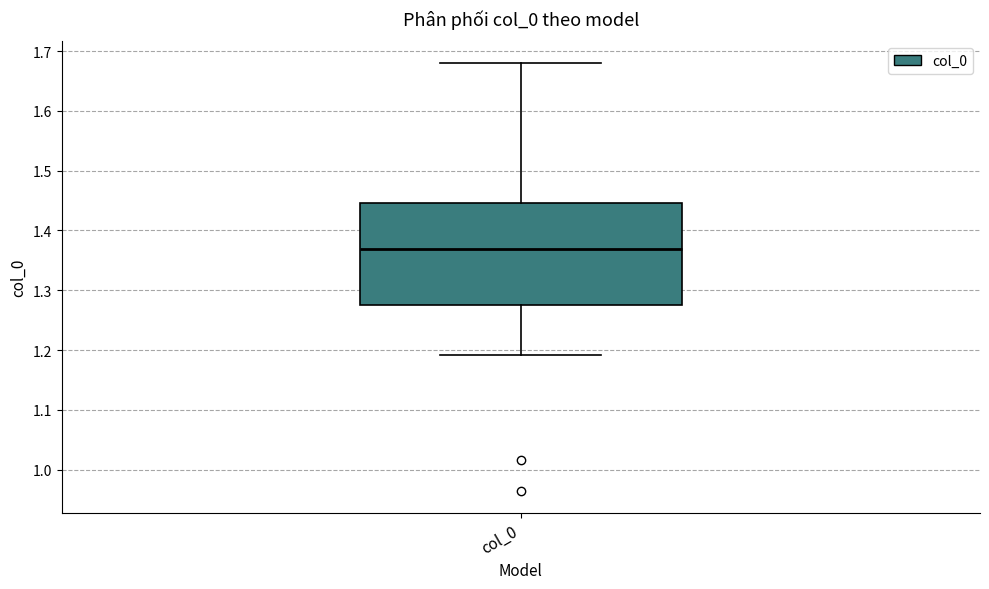

Read this box plot against the y-axis: the position of the median line, the range covered by the box, and the ends of both whiskers. The values are not printed on the chart, so give them approximately, as read against the axis.

median 1.37, box 1.28 to 1.45, whiskers 1.19 to 1.68